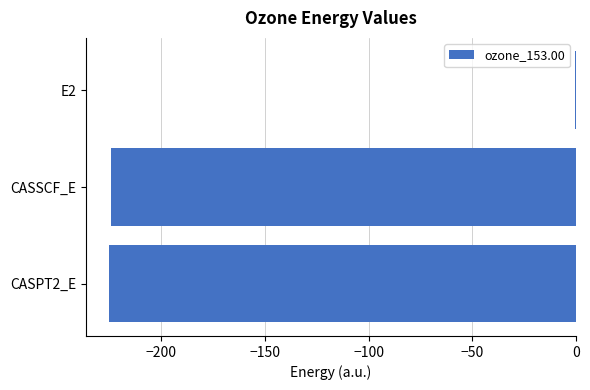

What is the average value?

-150.2